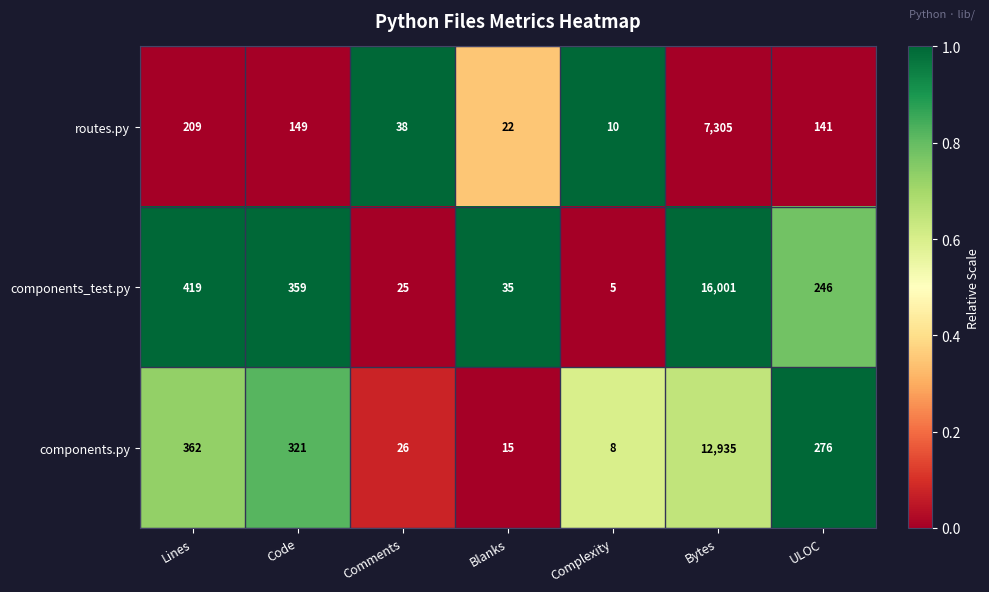

The components.py series shows 15 at Blanks. True or false?

True